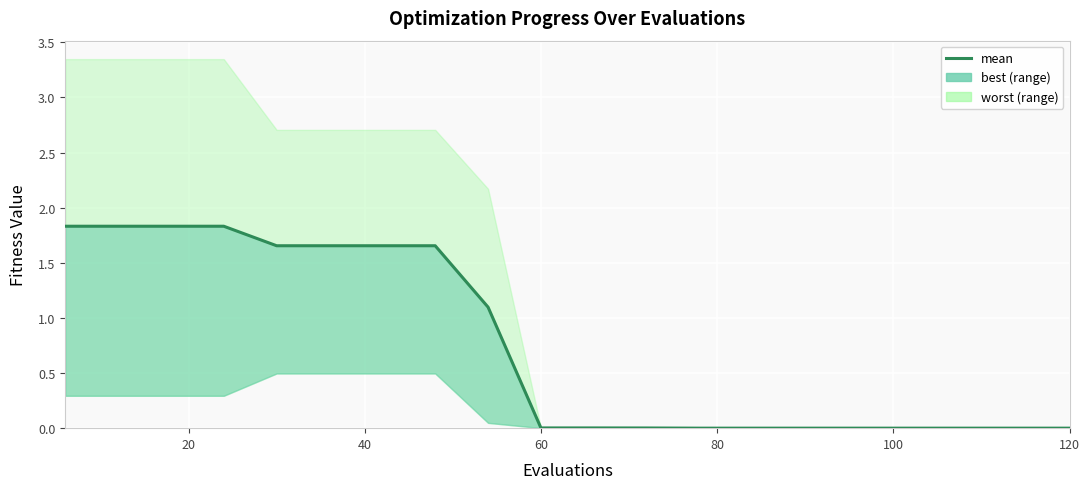

Reading left to right, list all the values displayed in this chart.

1.8	1.8	1.8	1.8	1.7	1.7	1.7	1.7	1.1	0.0	0.0	0.0	0.0	0.0	0.0	0.0	0.0	0.0	0.0	0.0